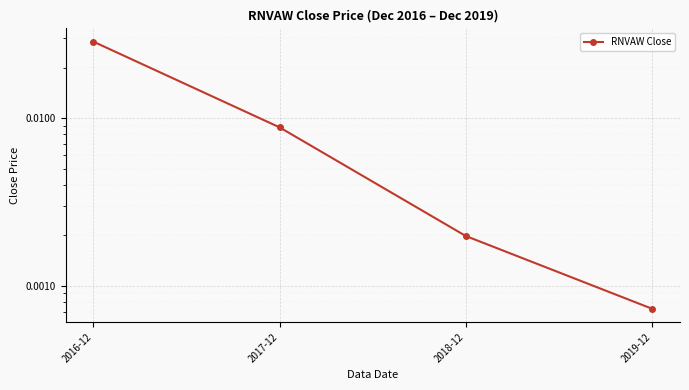

Count the number of data series in this chart.

1